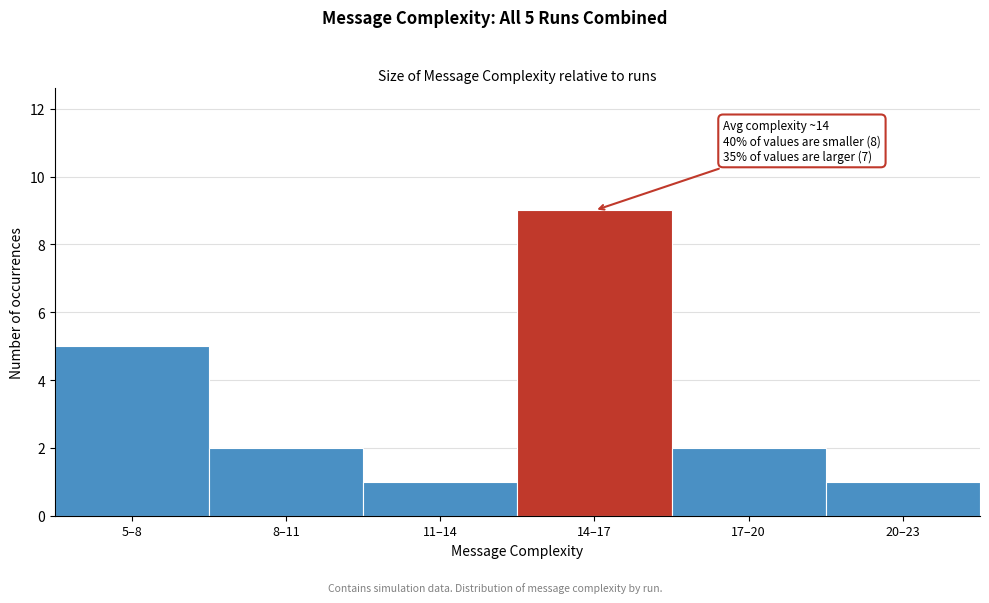

Reading right to left, transcribe all the data shown in this chart.

1	2	9	1	2	5